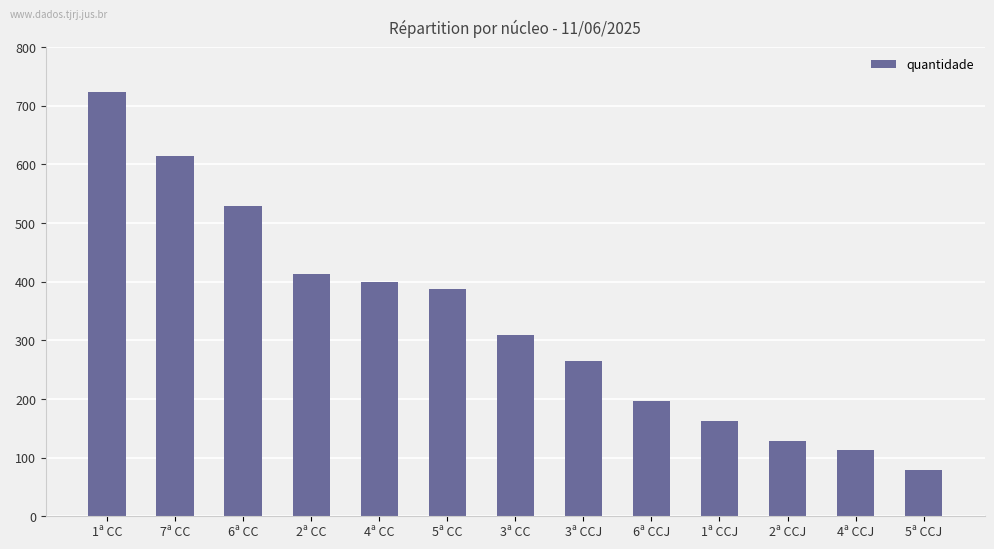

Reading right to left, extract all data points from this chart.

79	113	129	162	196	265	309	388	399	414	529	615	724